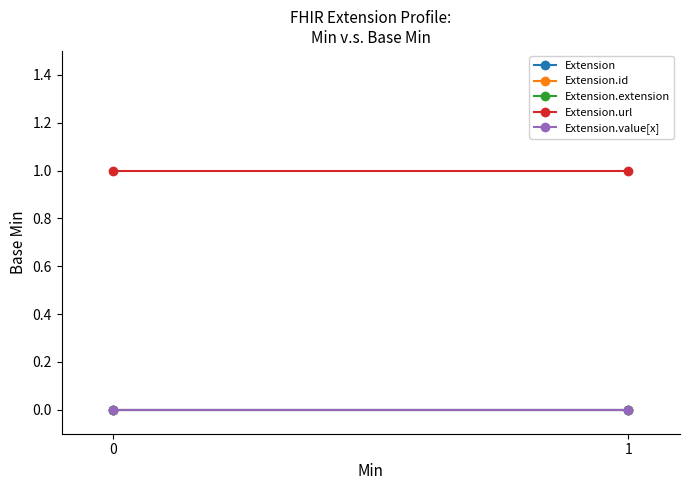

At 0, list the series in order from smallest to largest.

Extension, Extension.id, Extension.extension, Extension.value[x], Extension.url